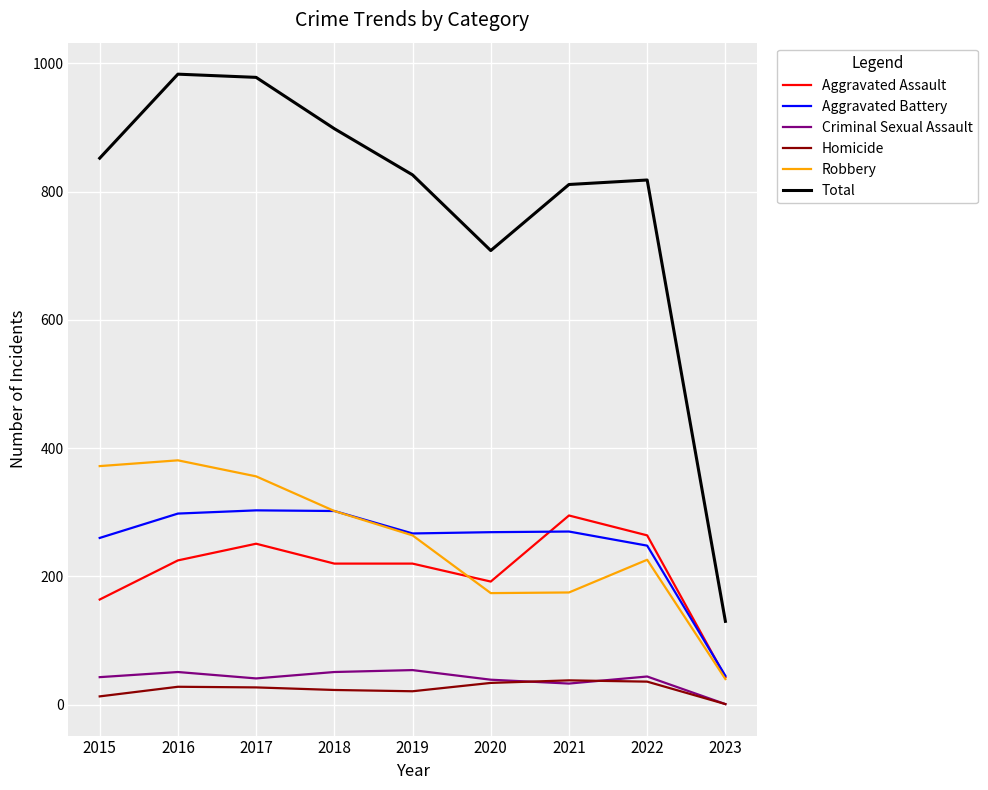

Is it true that Homicide equals 28 at 2016?

True